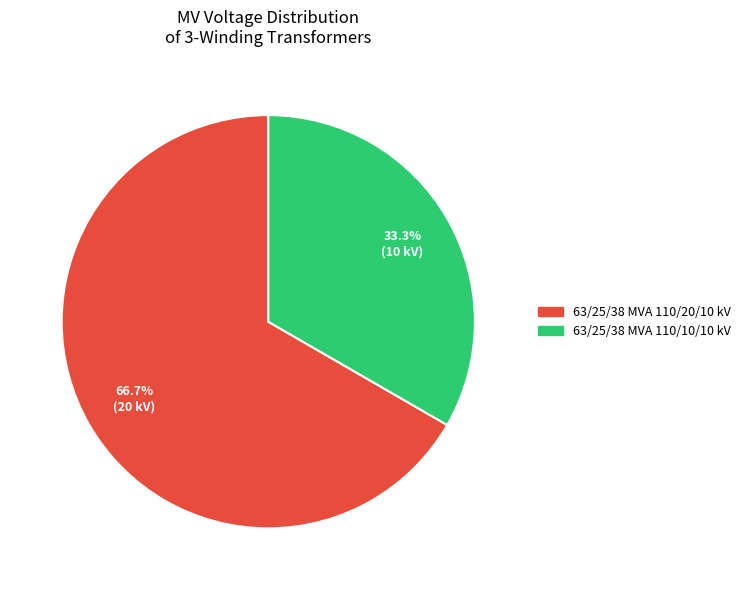

Does 63/25/38 MVA 110/10/10 kV represent more than half of the total?

No